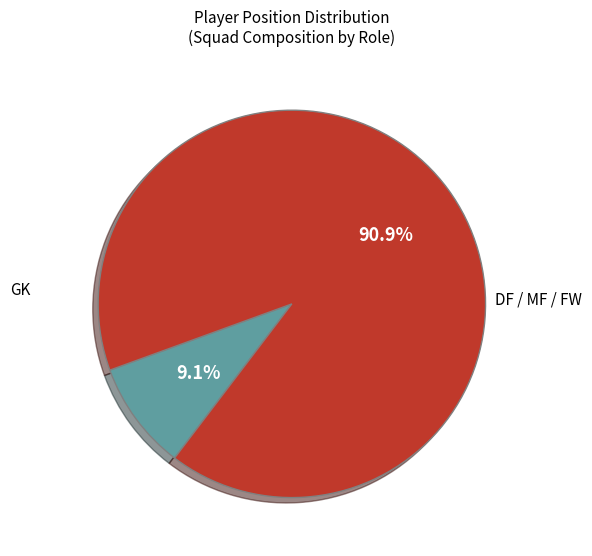

Is there a majority slice in this chart?

Yes